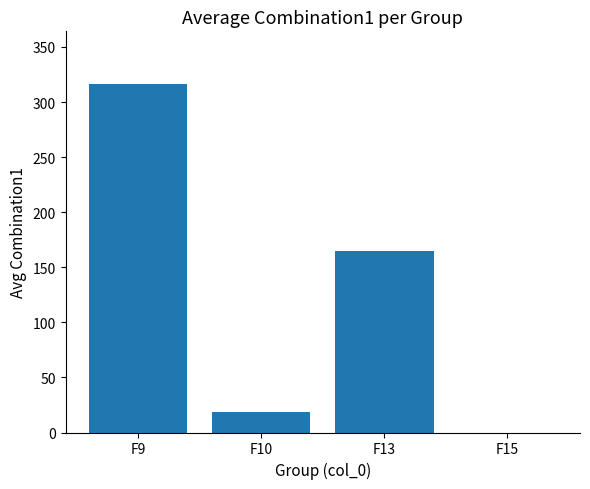

What is the maximum value shown in the chart?

316.7